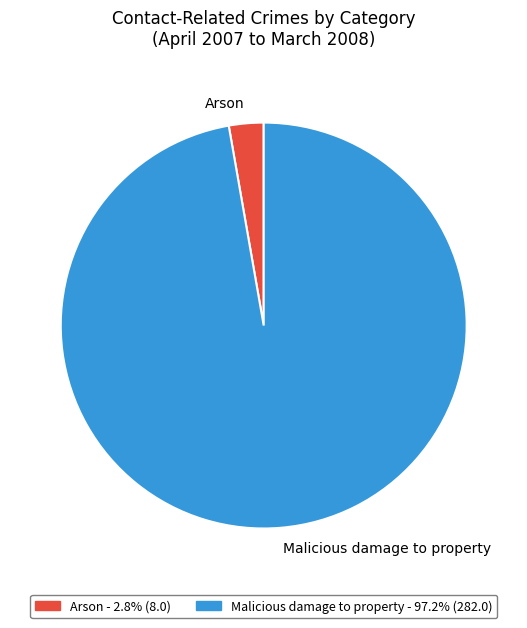

Which category accounts for the majority?

Malicious damage to property